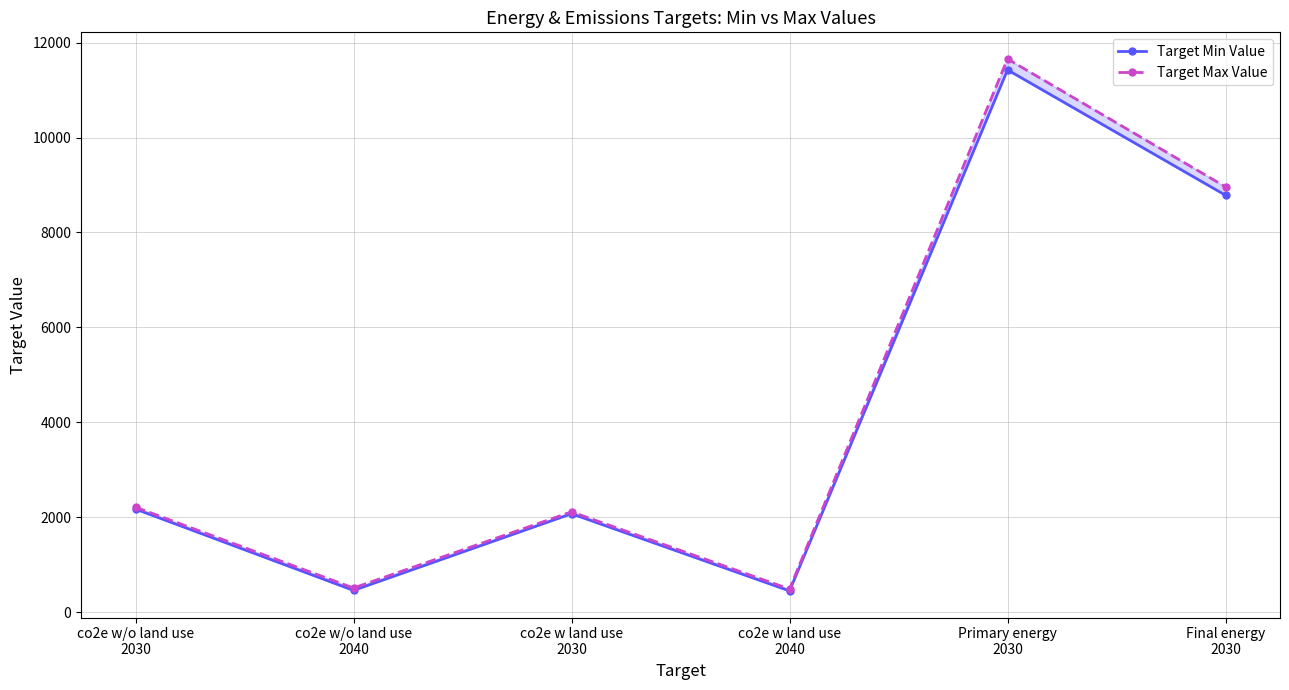

What is the greatest value displayed?

11658.2